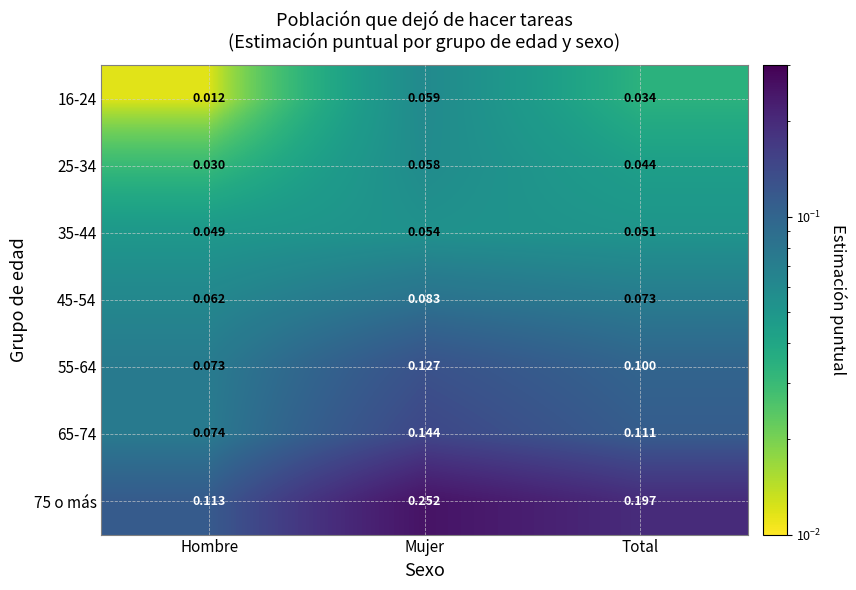

Which category has the highest value across all series?

Mujer